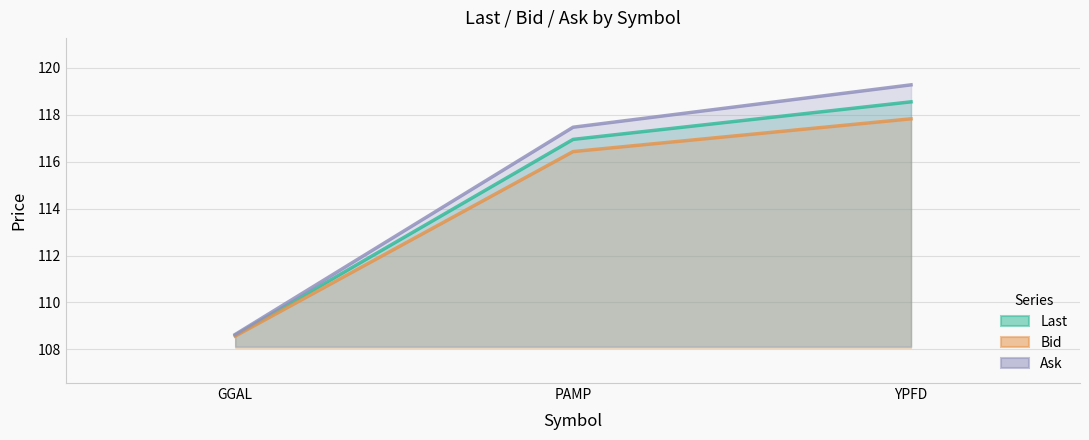

Which series has the largest total across all categories?

Ask